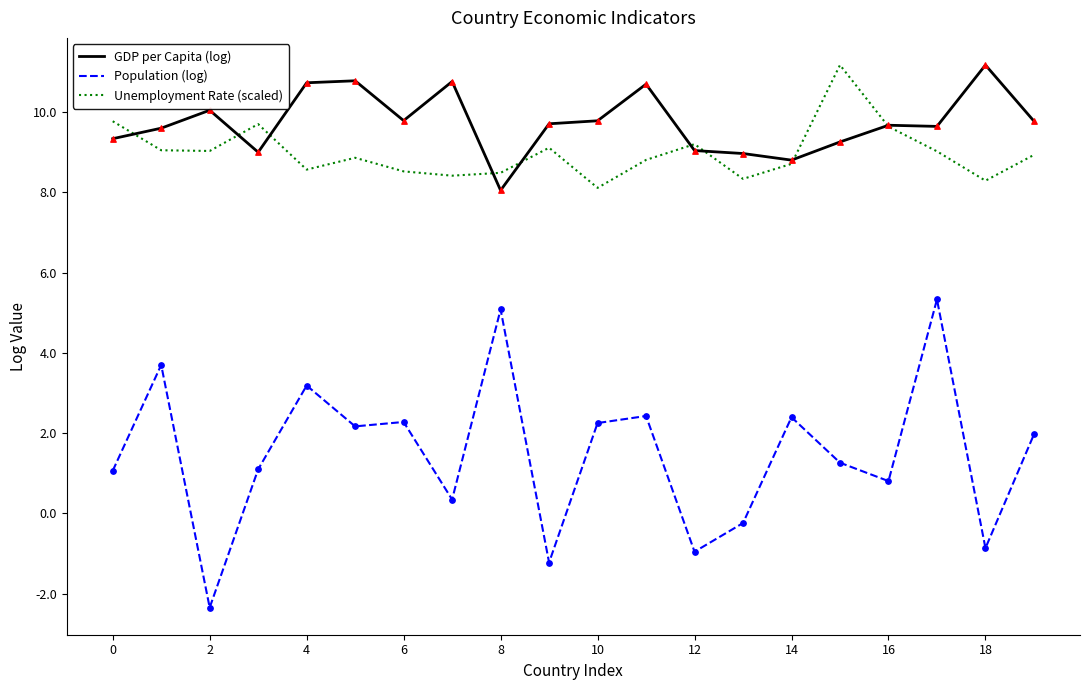

What is the minimum value shown in the chart?

-2.3